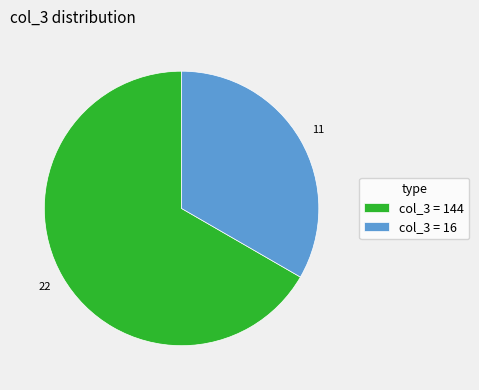

What is the largest slice in the pie chart?

col_3 = 144